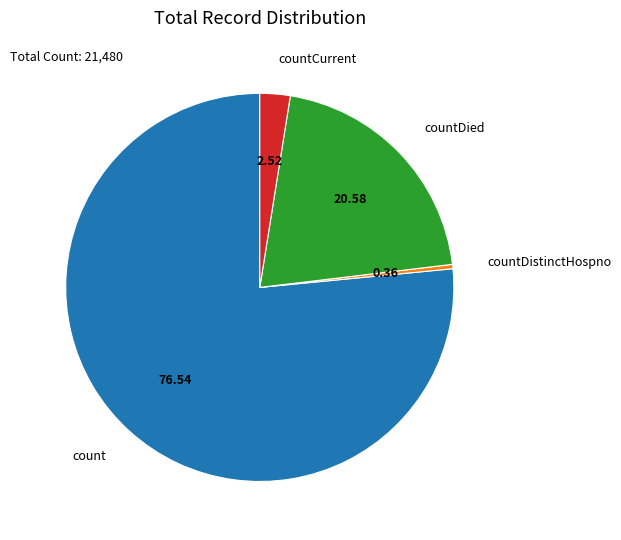

Which category accounts for the majority?

count